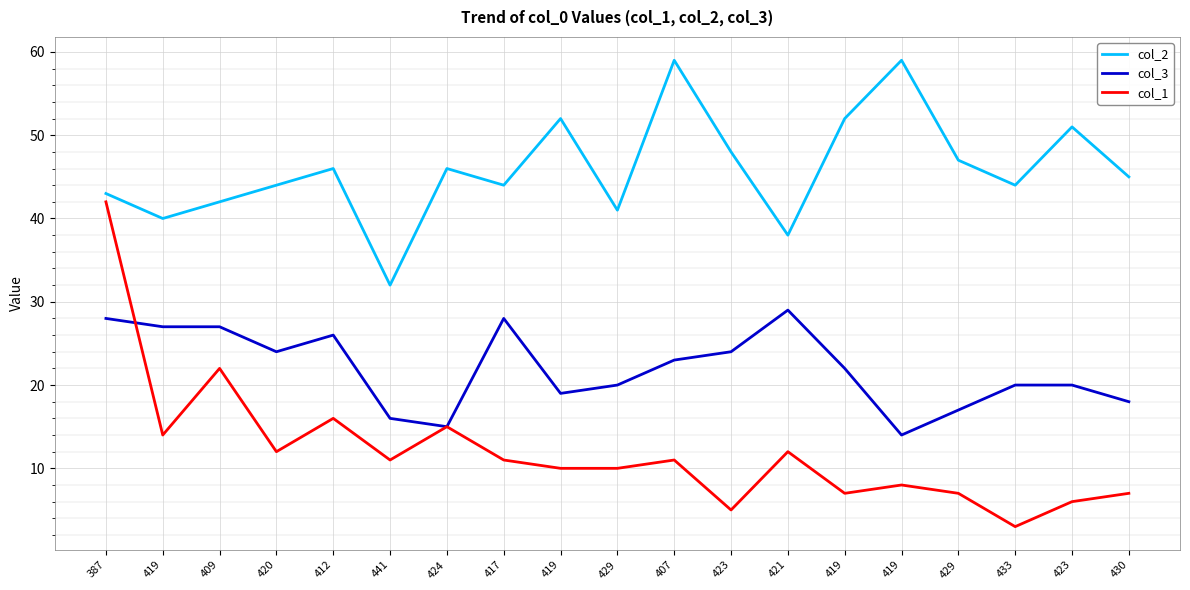

What are all the series names shown in the legend?

col_2, col_3, col_1